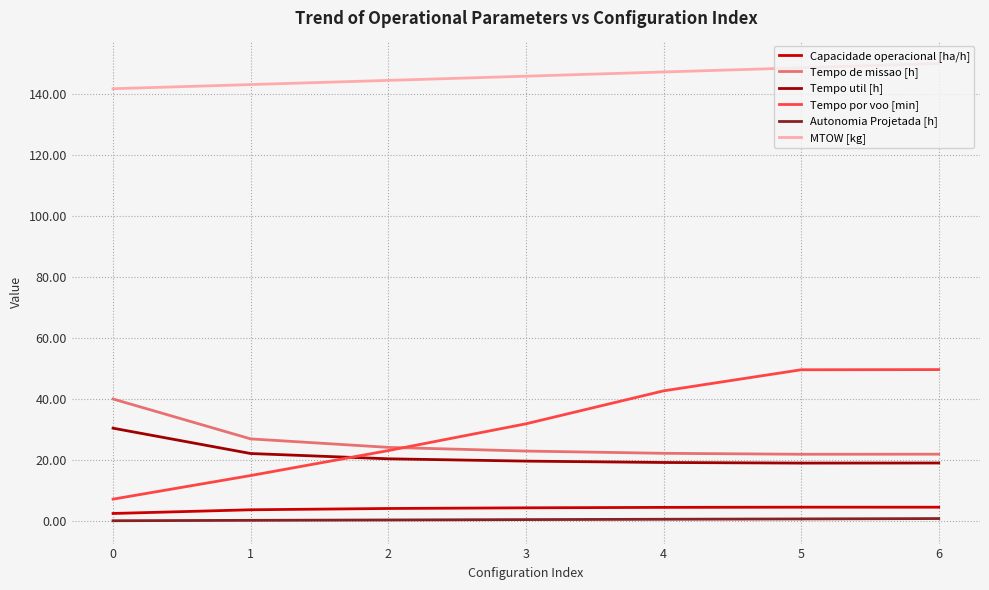

At how many categories does at least one series exceed 122?

7